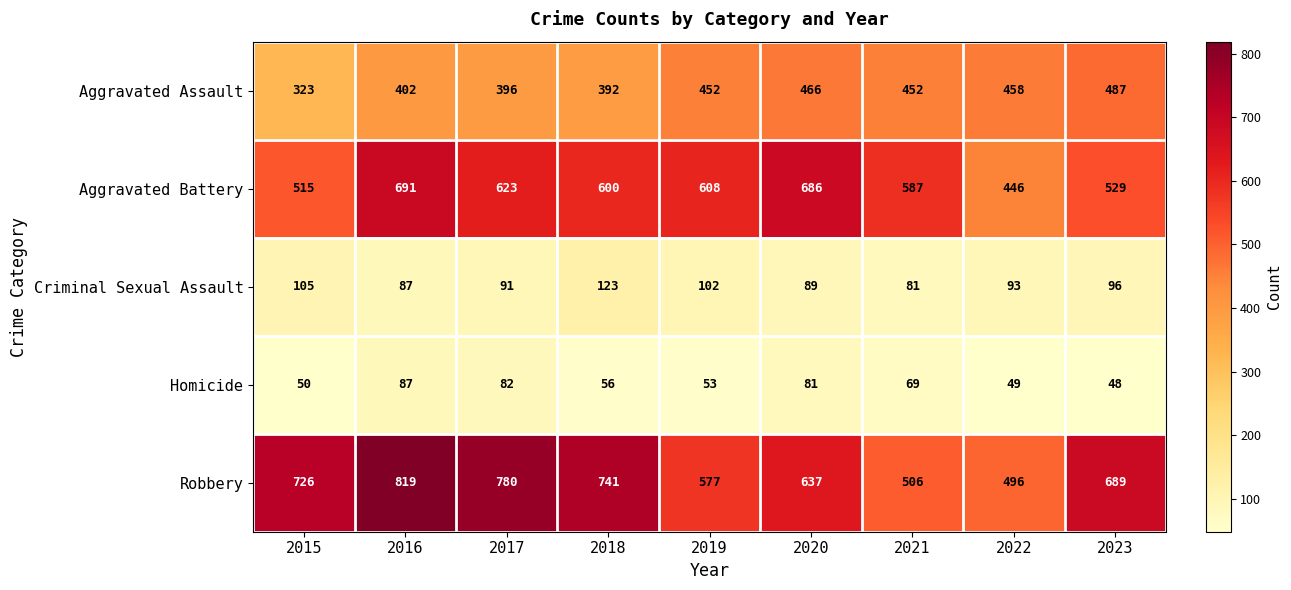

What is the average value of the Aggravated Assault series?

425